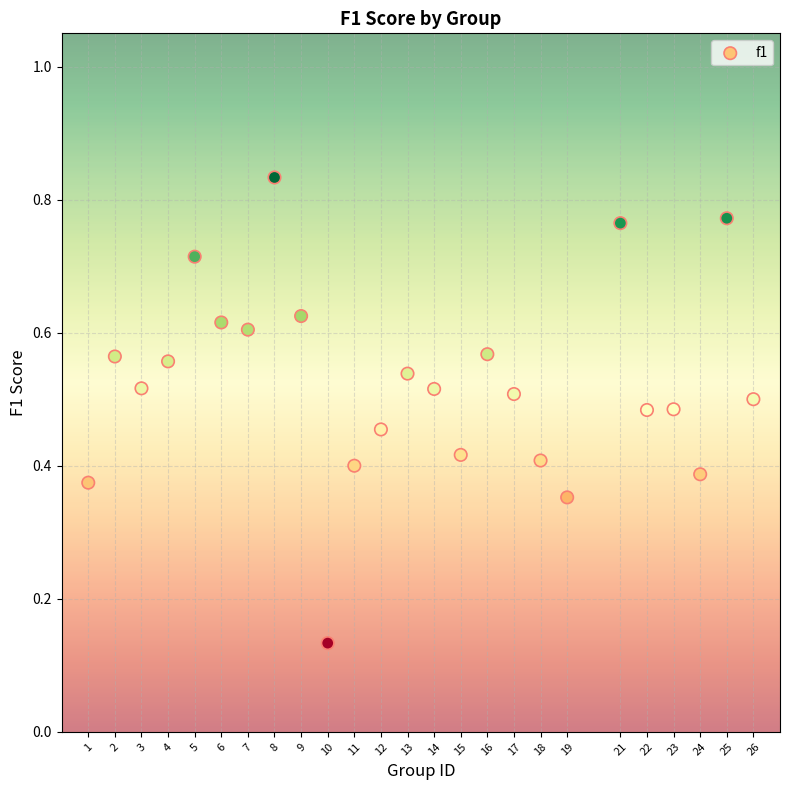

What is the range of X values (max minus min)?

25.0